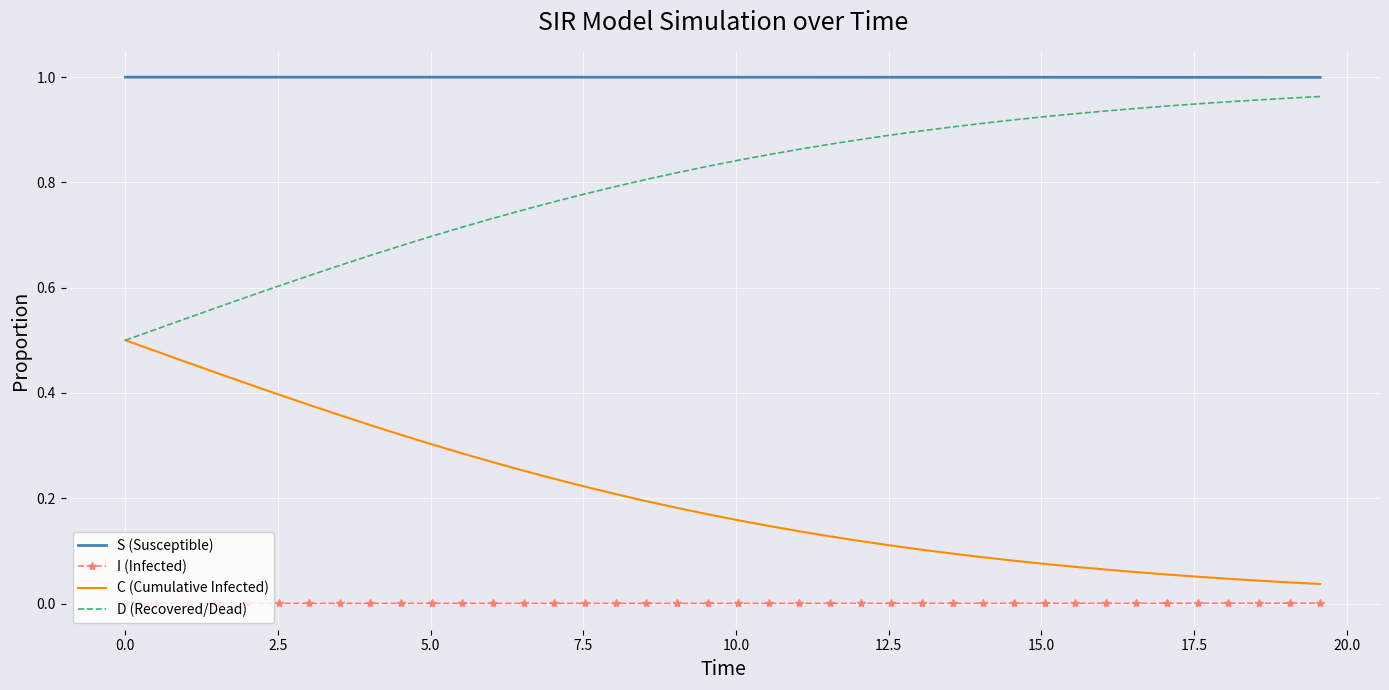

Which series has the largest total across all categories?

S (Susceptible)